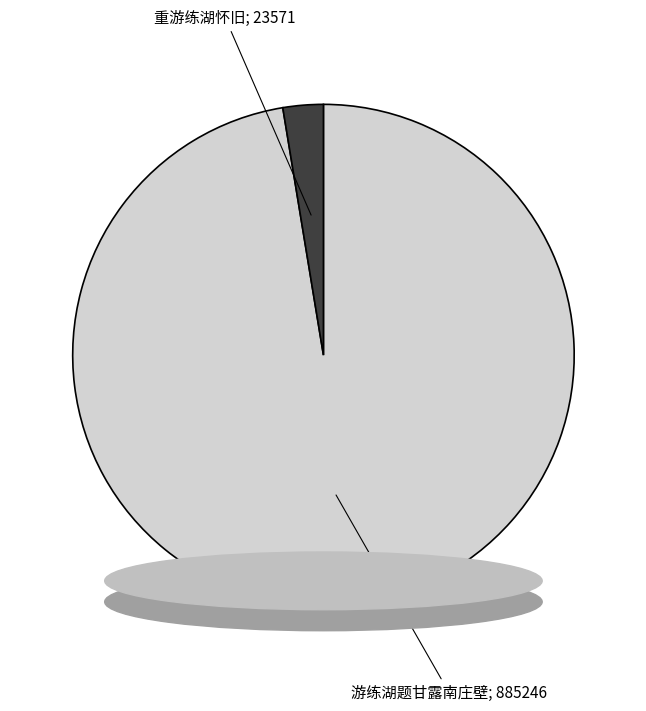

Does any single category account for the majority?

Yes